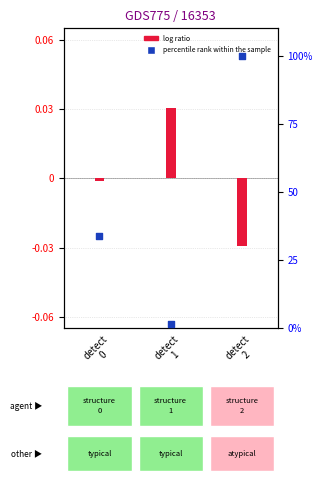

What are all the series names shown in the legend?

log ratio, percentile rank within the sample